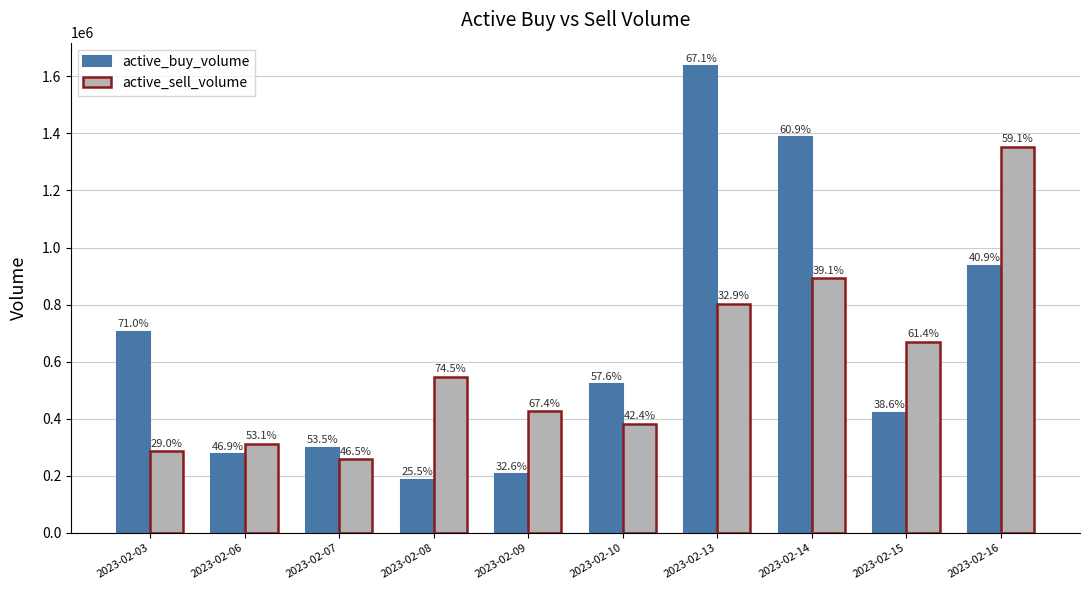

Is the value of active_sell_volume at 2023-02-08 greater than the value of active_buy_volume at 2023-02-06?

Yes